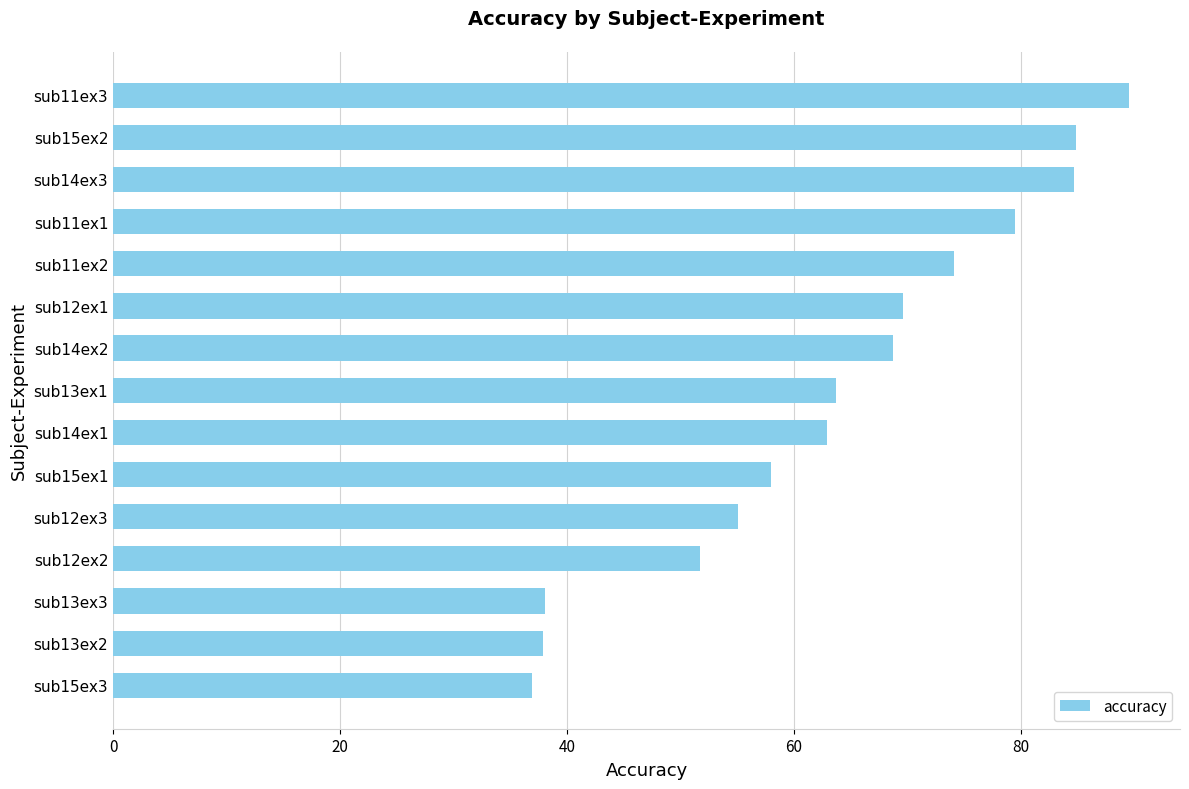

What is the approximate value at sub11ex3?

89.6